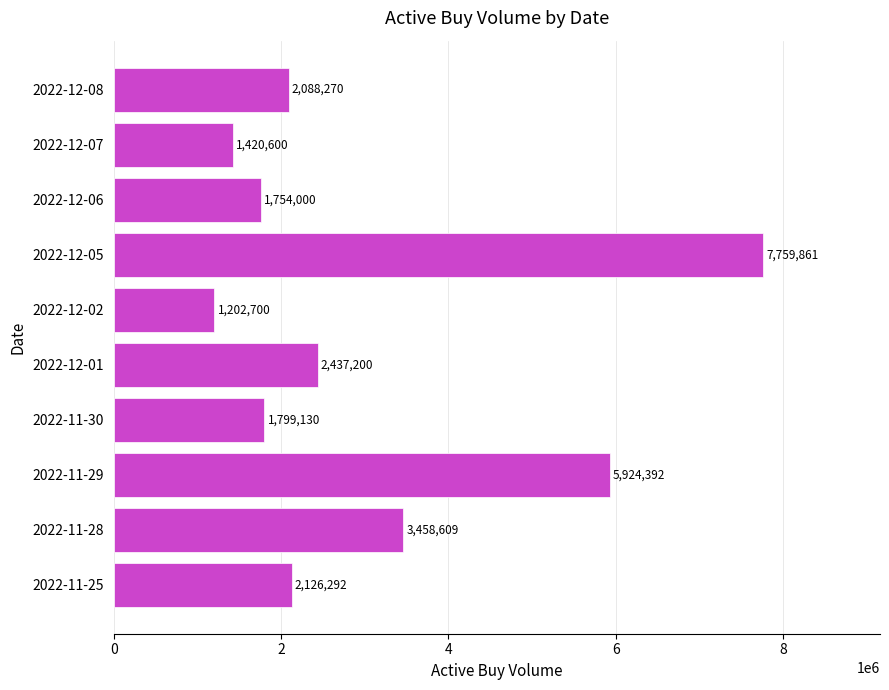

What is the average value?

2997105